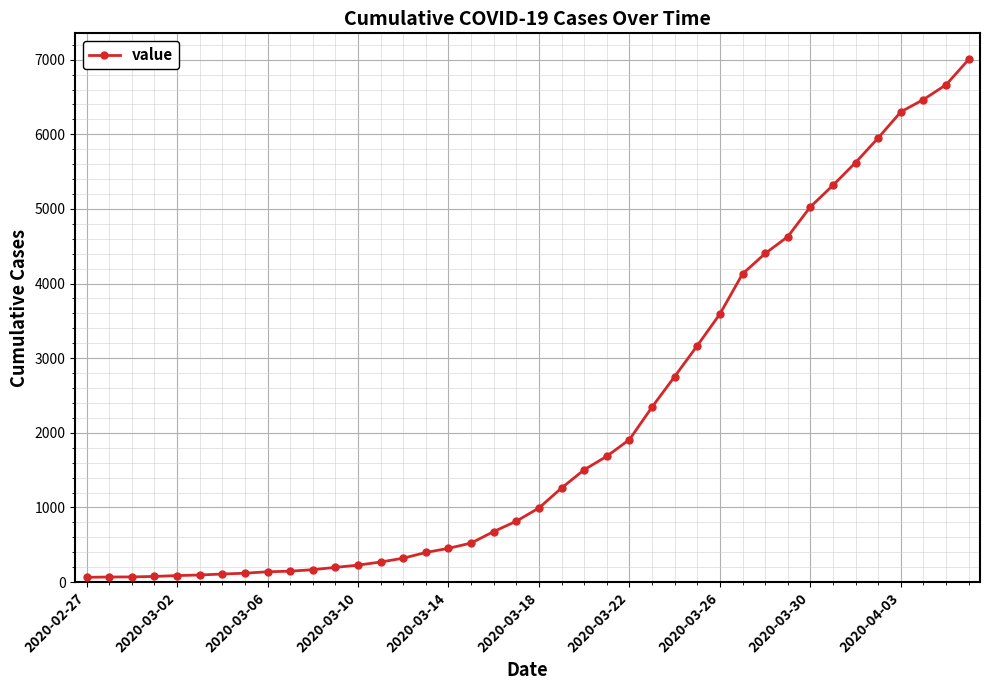

What is the maximum value shown in the chart?

7003